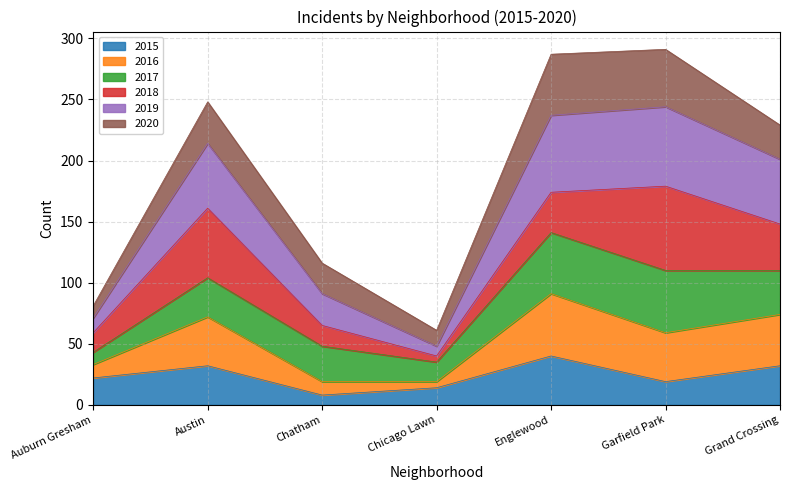

True or false: 2019 has more than 0 interior local peaks.

True